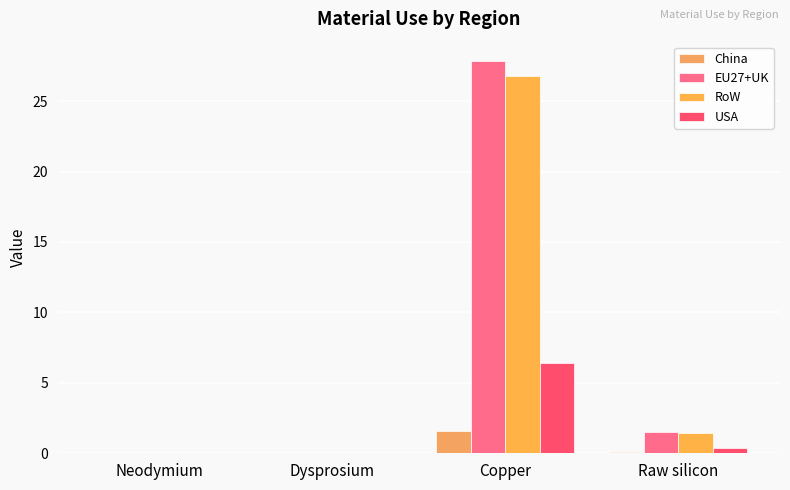

Rank the series by their maximum value, from highest to lowest.

EU27+UK, RoW, USA, China